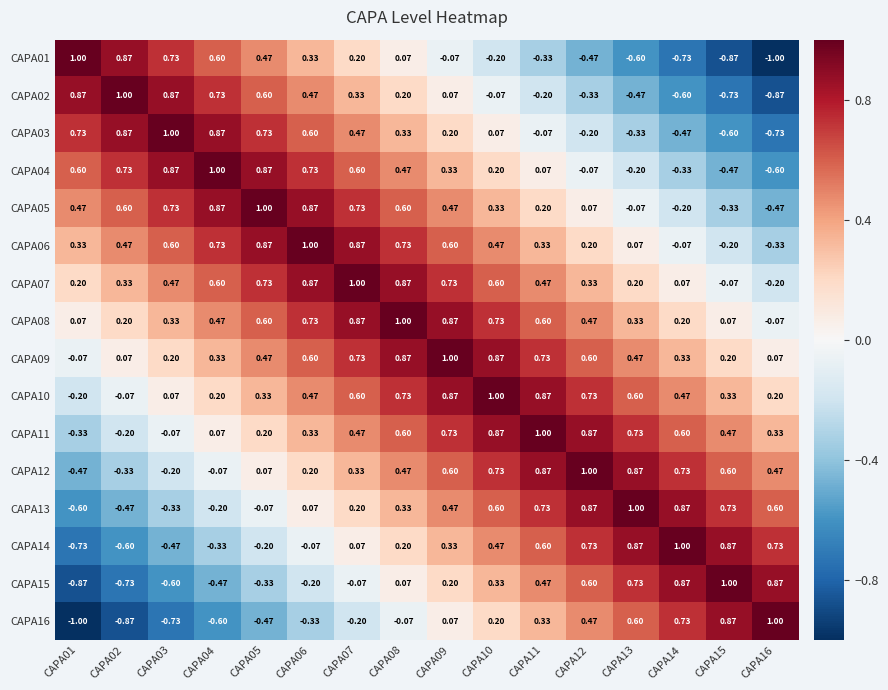

Is the value of CAPA07 at CAPA02 greater than the value of CAPA09 at CAPA05?

No